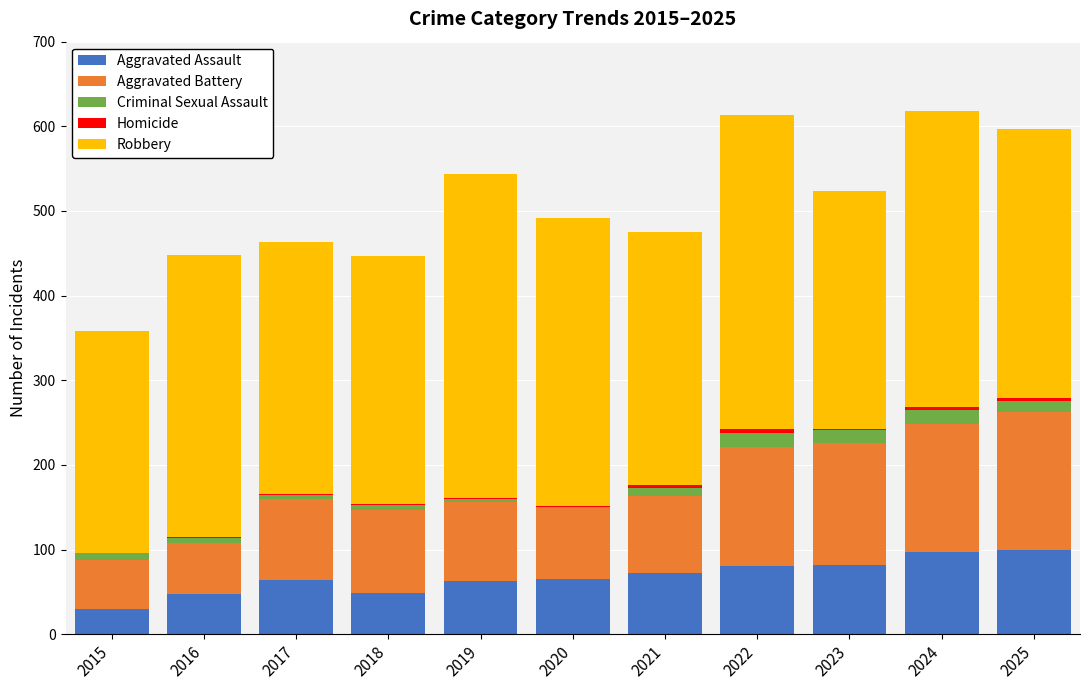

What is the maximum value for Aggravated Assault?

99